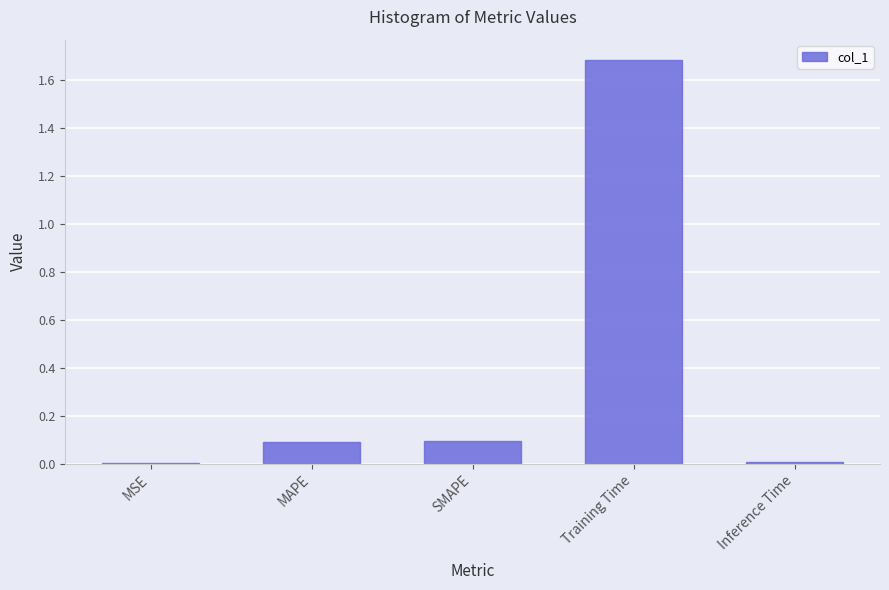

Are the bars grouped side by side (vs. stacked)?

No